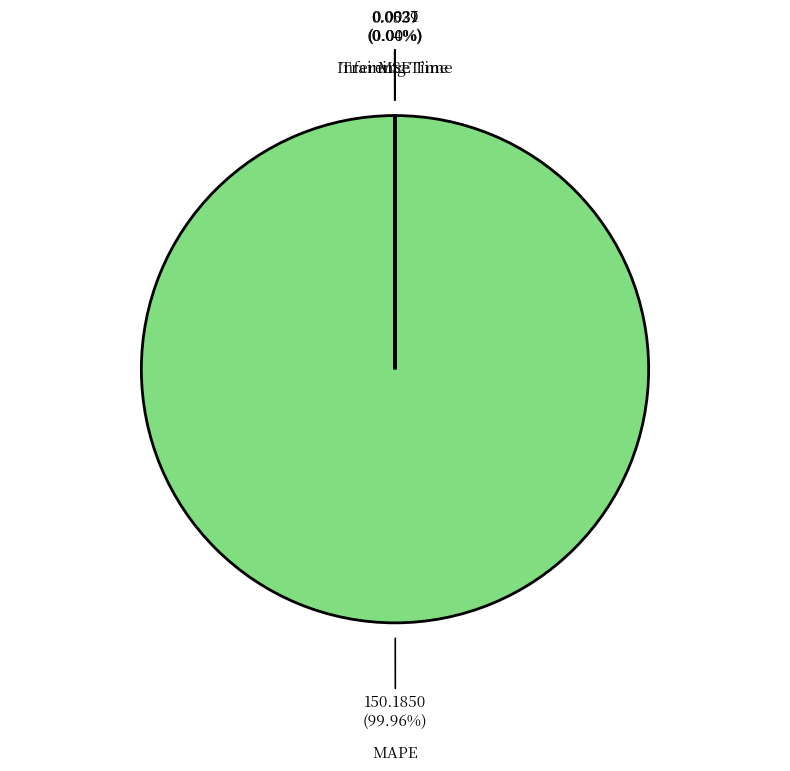

What is the majority slice?

MAPE